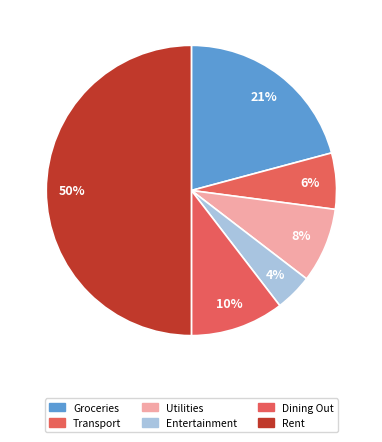

To the nearest percent, what is the combined percentage of Groceries and Entertainment?

25%